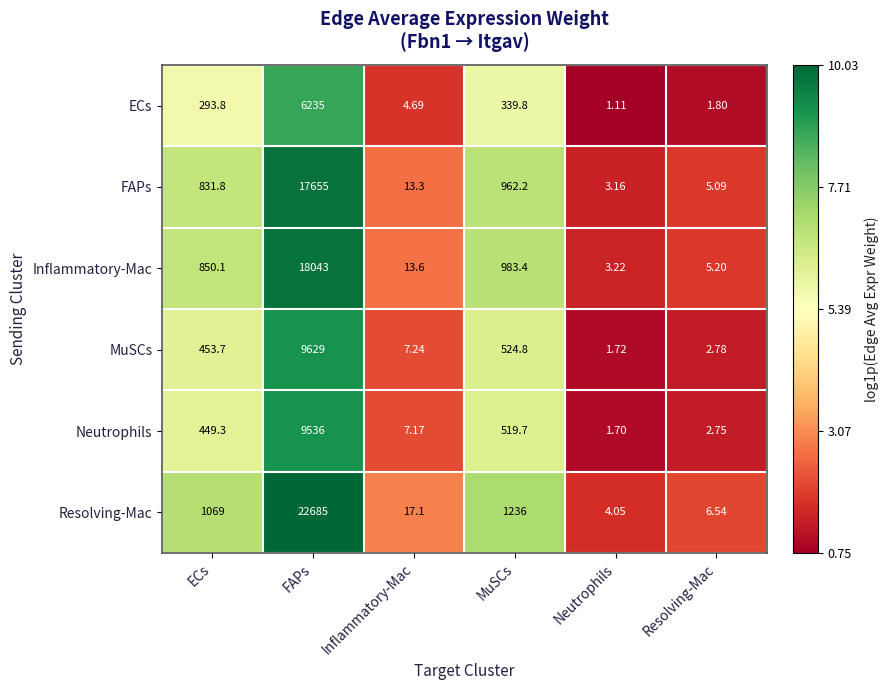

Where is MuSCs nearest to the value 4815?

MuSCs